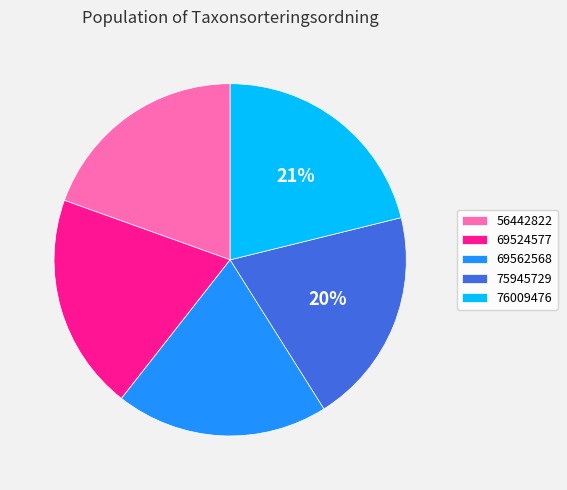

Count the number of slices in the pie.

5